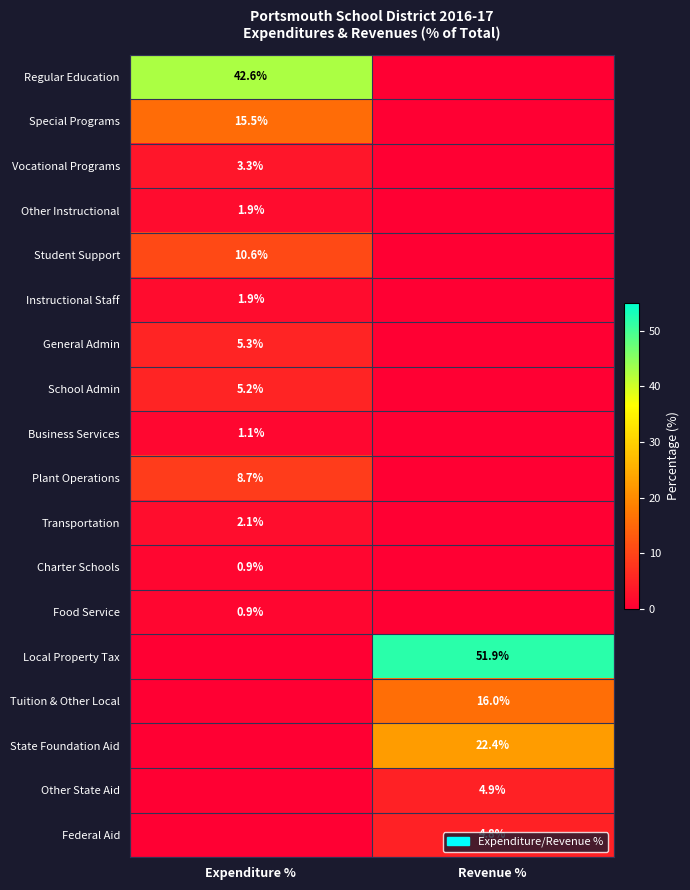

The Special Programs series shows 15.5 at Expenditure %. True or false?

True